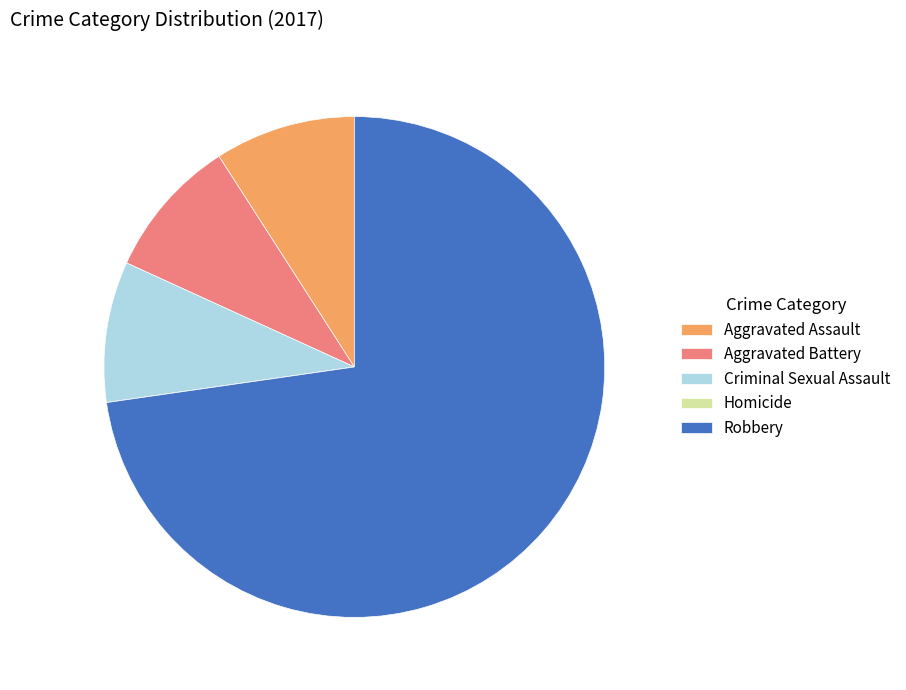

Which category has the biggest portion of the pie?

Robbery